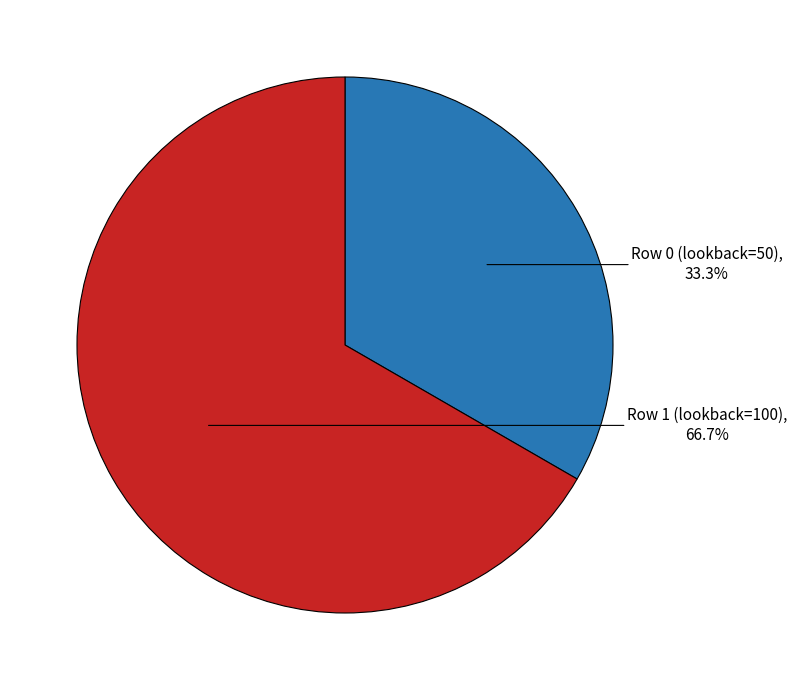

Does any single category account for the majority?

Yes